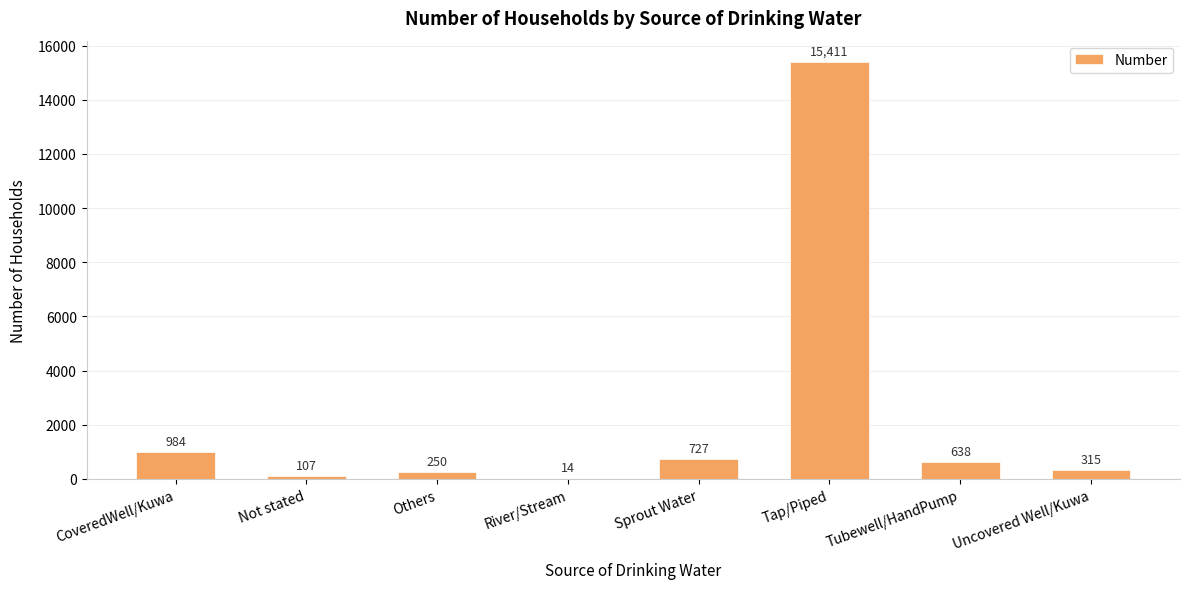

How many series are shown in this chart?

1